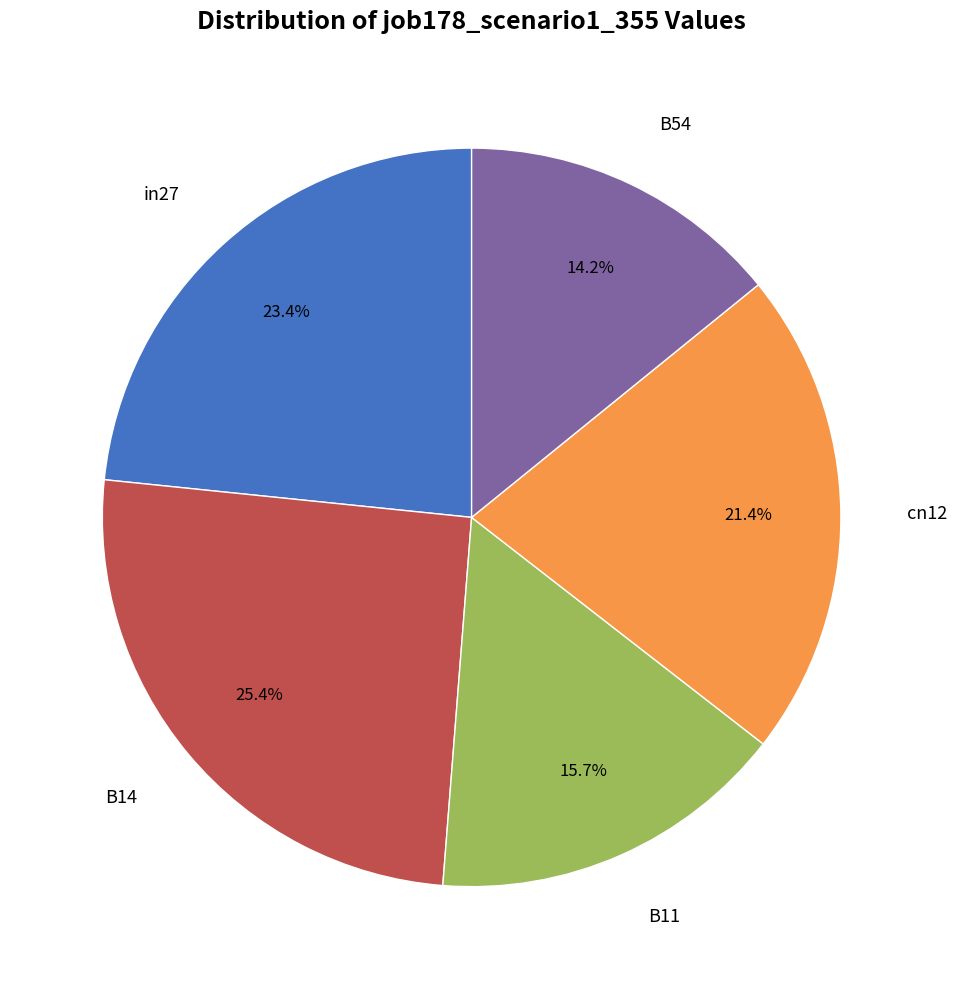

Does any single category account for the majority?

No